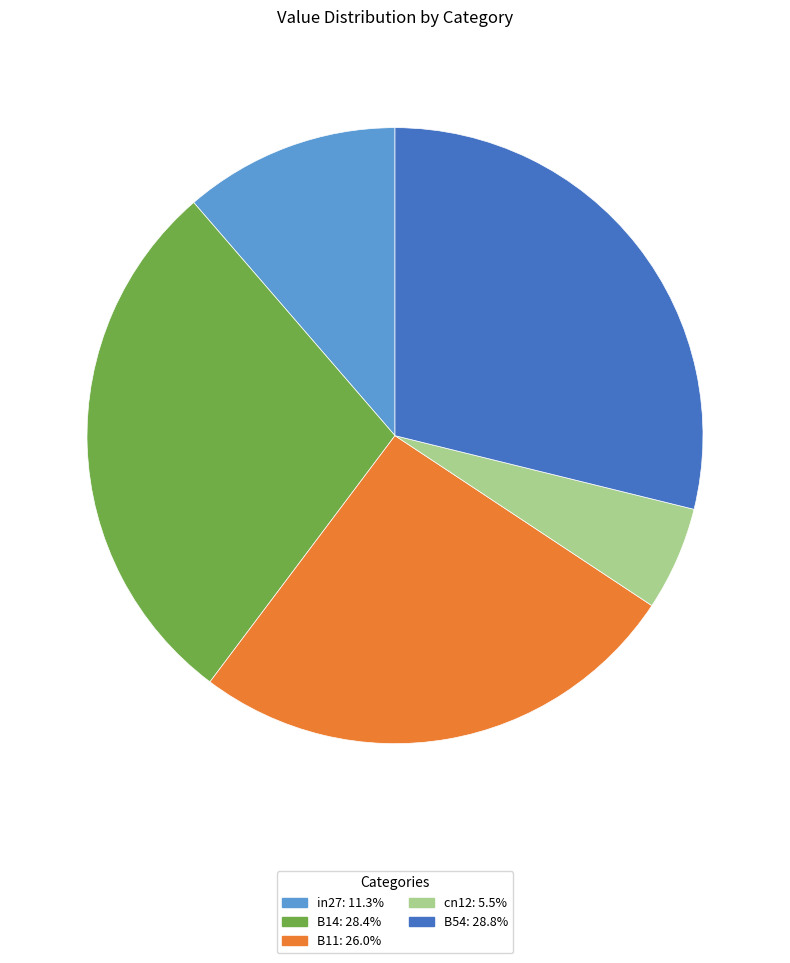

Between in27 and cn12, which is larger?

in27